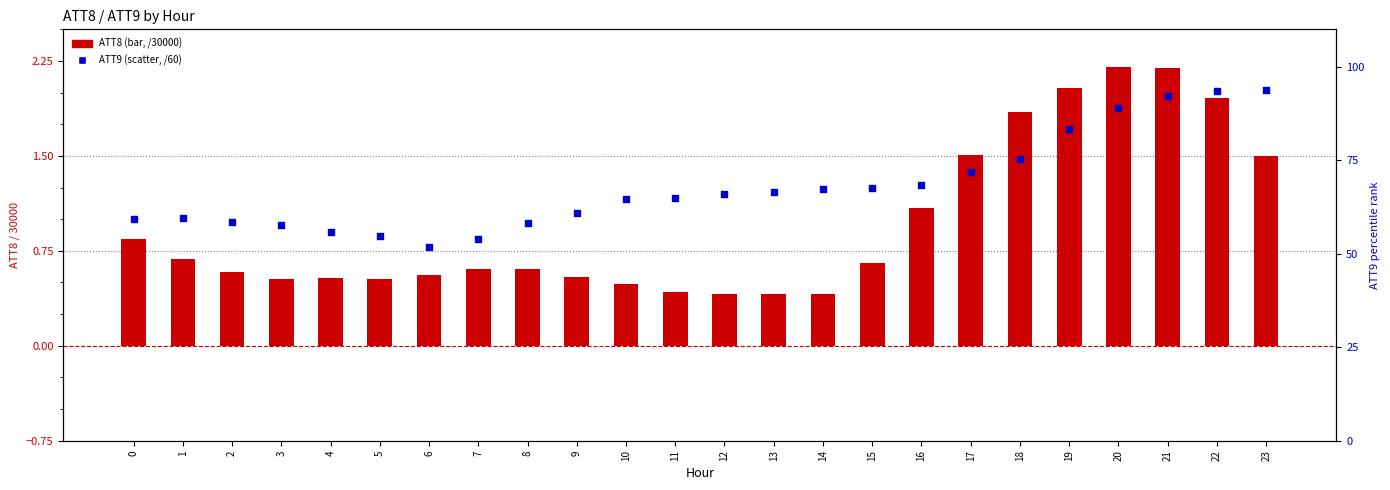

Which series has the largest total across all categories?

ATT8 (normalized)